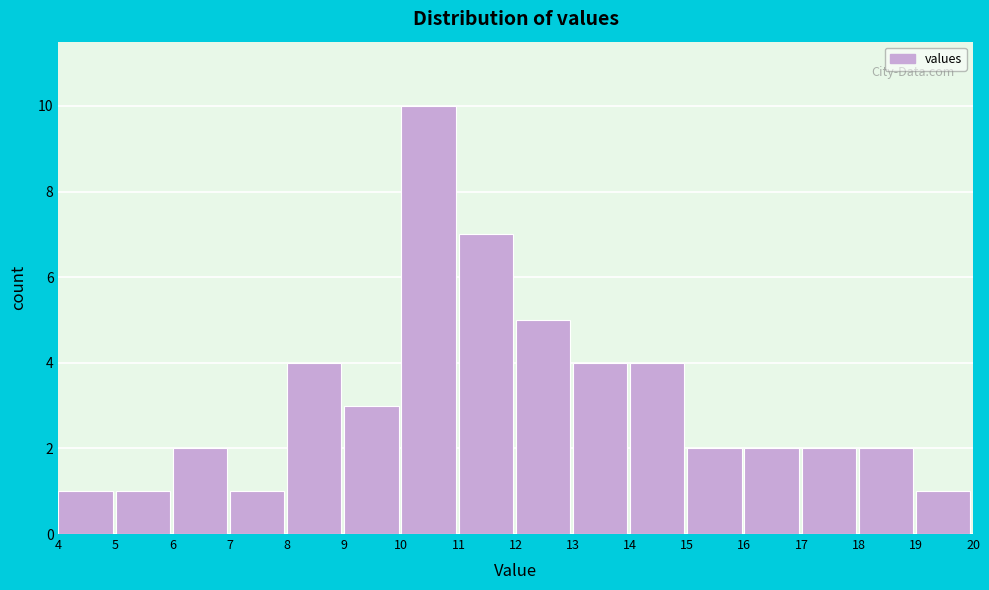

What is the height of the bar covering 17 to 18 on the x-axis? The values are not printed on the chart, so give them approximately, as read against the axis.

2